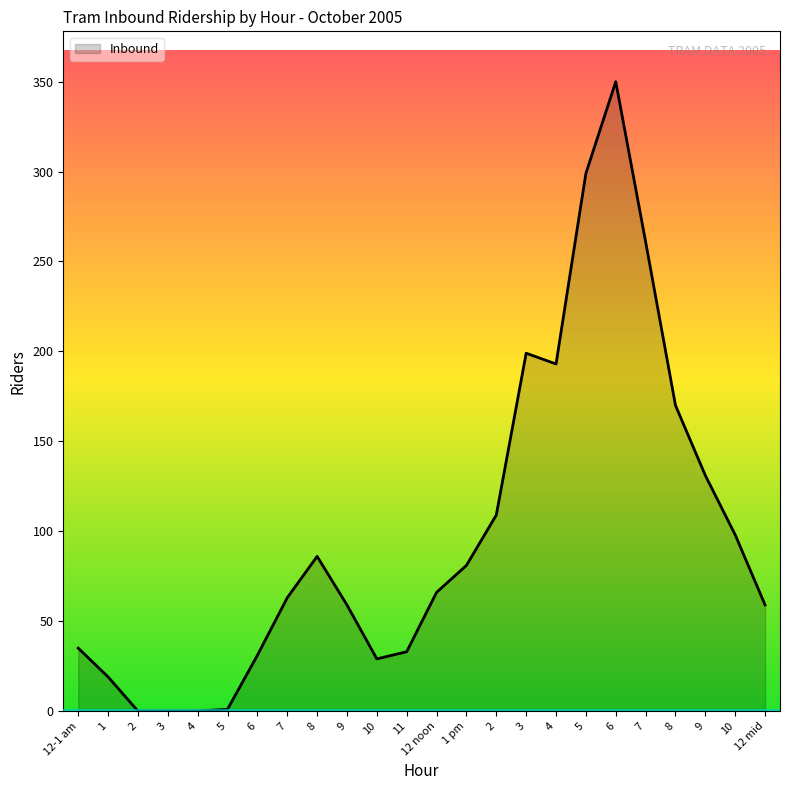

How many lines are shown in the chart?

1